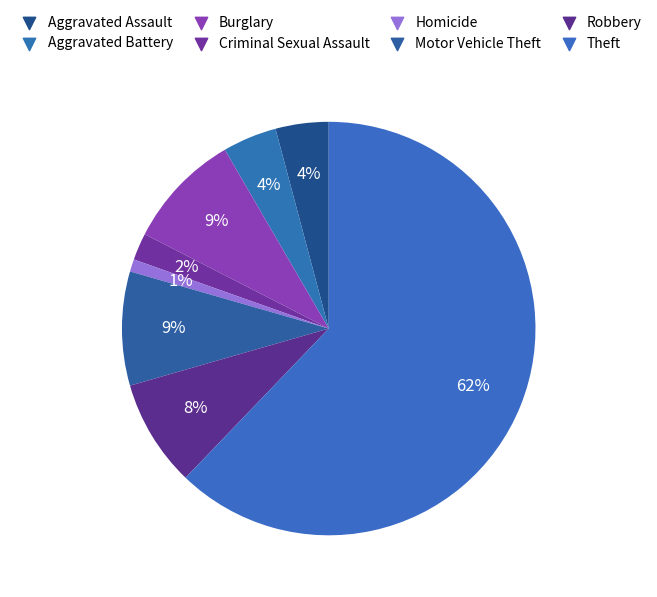

Which slice is the smallest?

Homicide